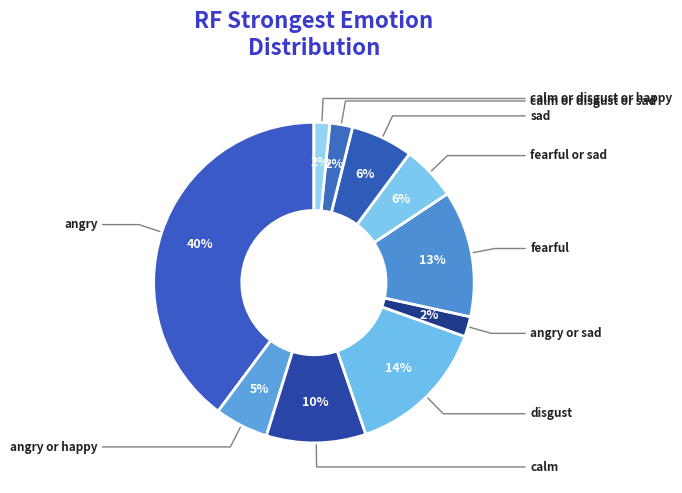

How many slices are in this pie chart?

10